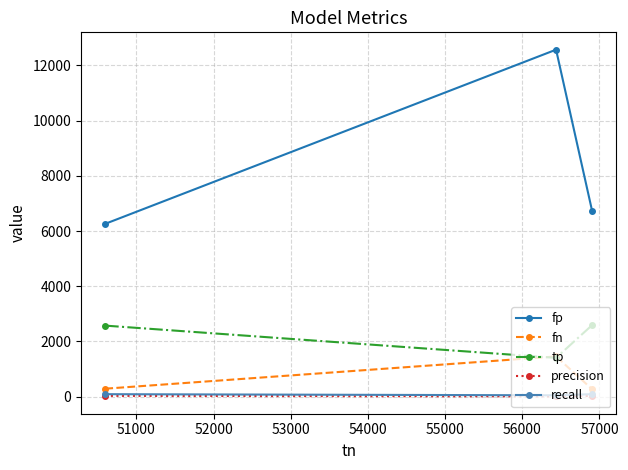

Which series has the largest range (max minus min)?

fp